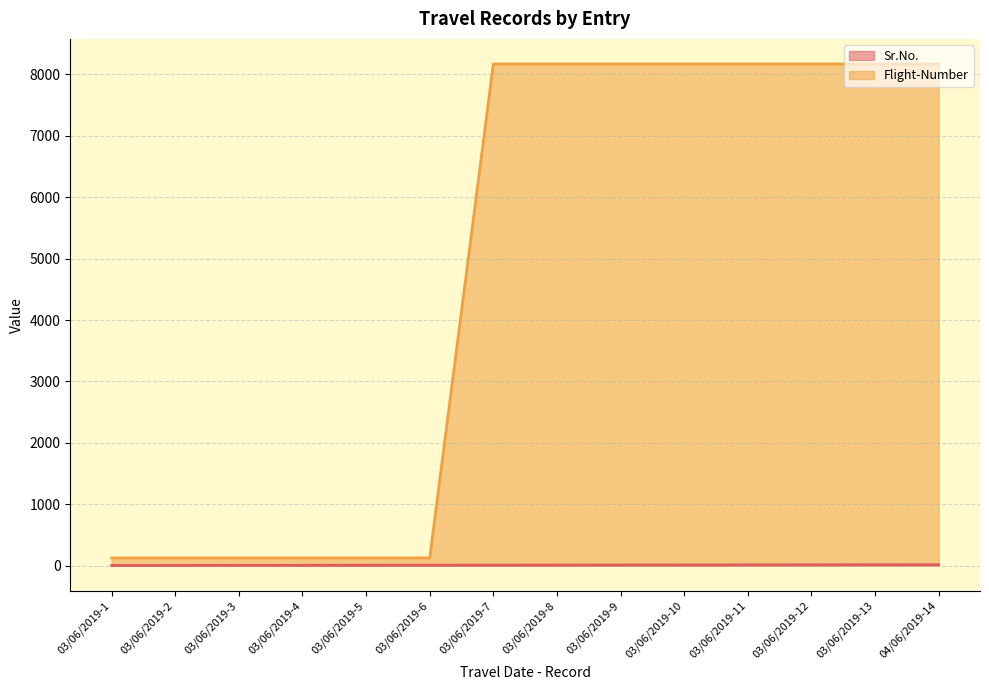

List the series in order of their peak value, highest first.

Flight-Number, Sr.No.